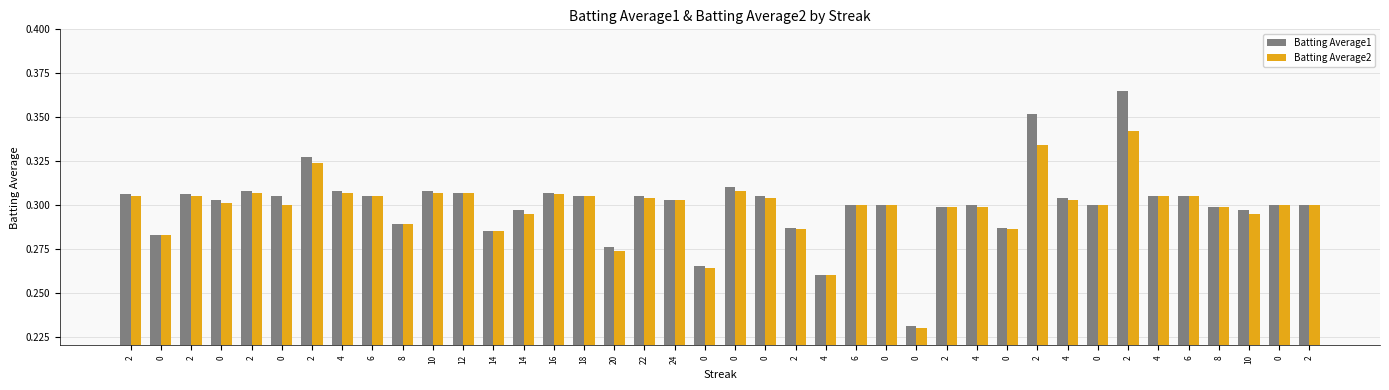

True or false: Batting Average2 has a value of 0.3 at 2.

True